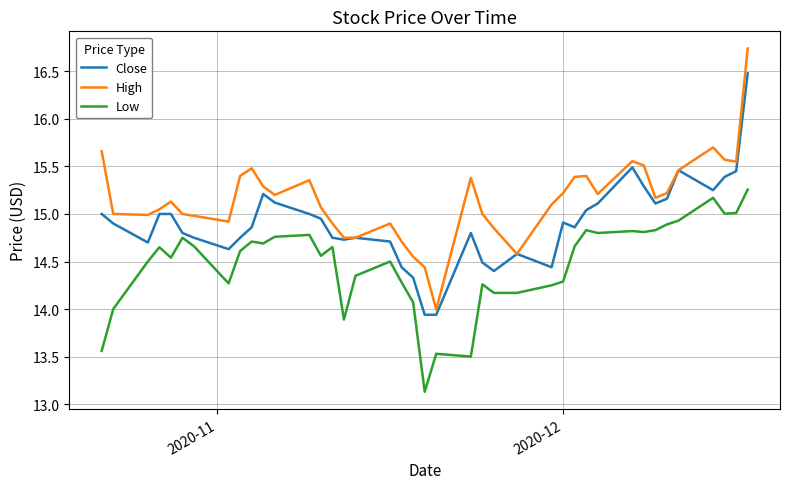

Which series has the largest range (max minus min)?

High